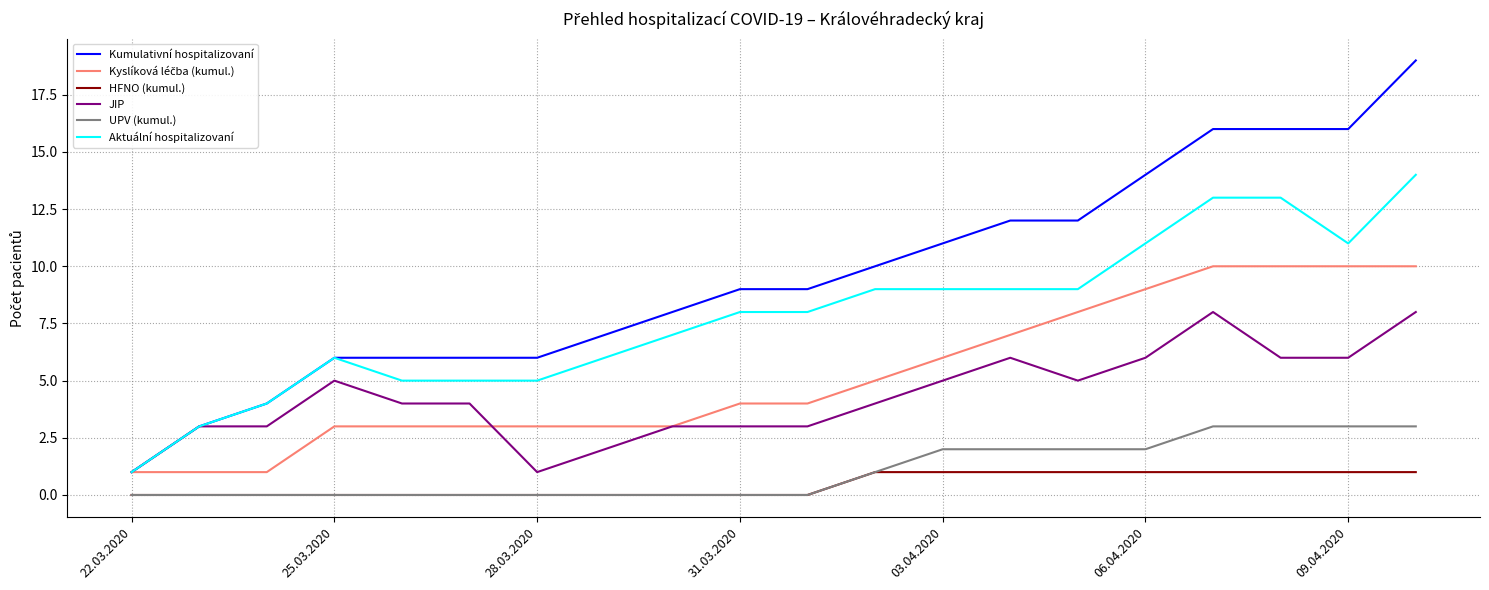

Which series has the largest range (max minus min)?

Kumulativní hospitalizovaní